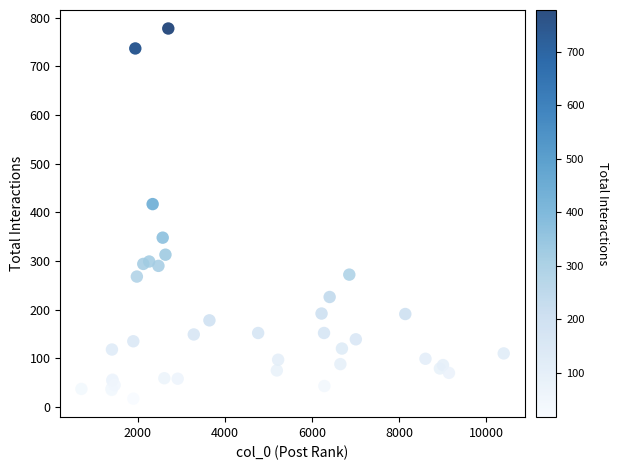

What Y value in the scatter plot is closest to 397?

417